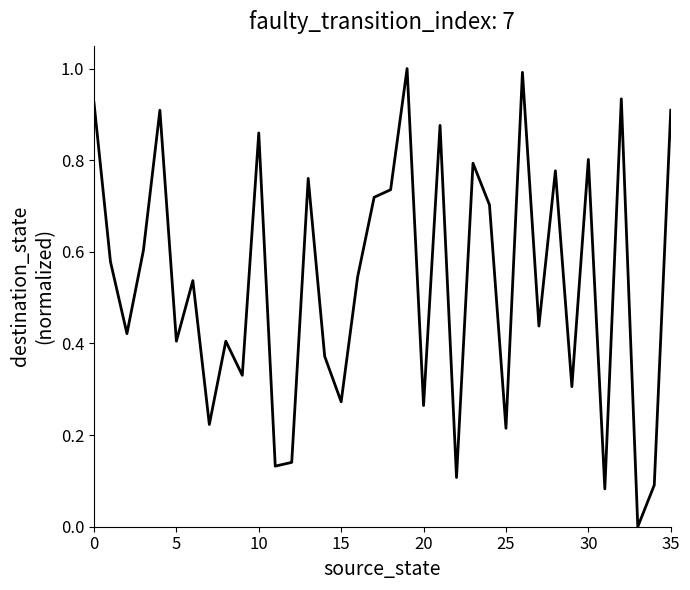

What is the greatest value displayed?

1.0